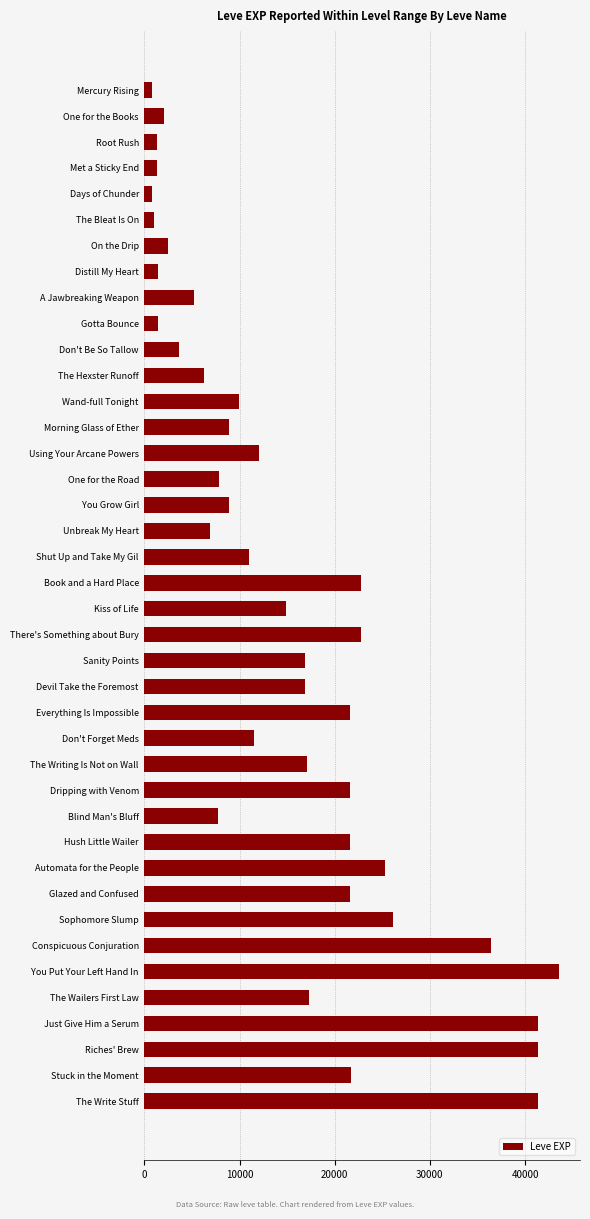

Which category has the highest value across all series?

You Put Your Left Hand In